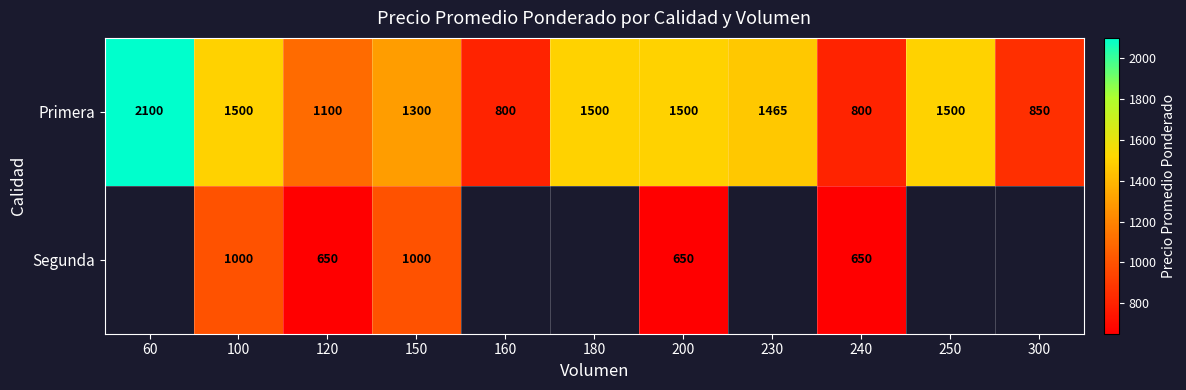

What is the smallest value displayed?

650.0